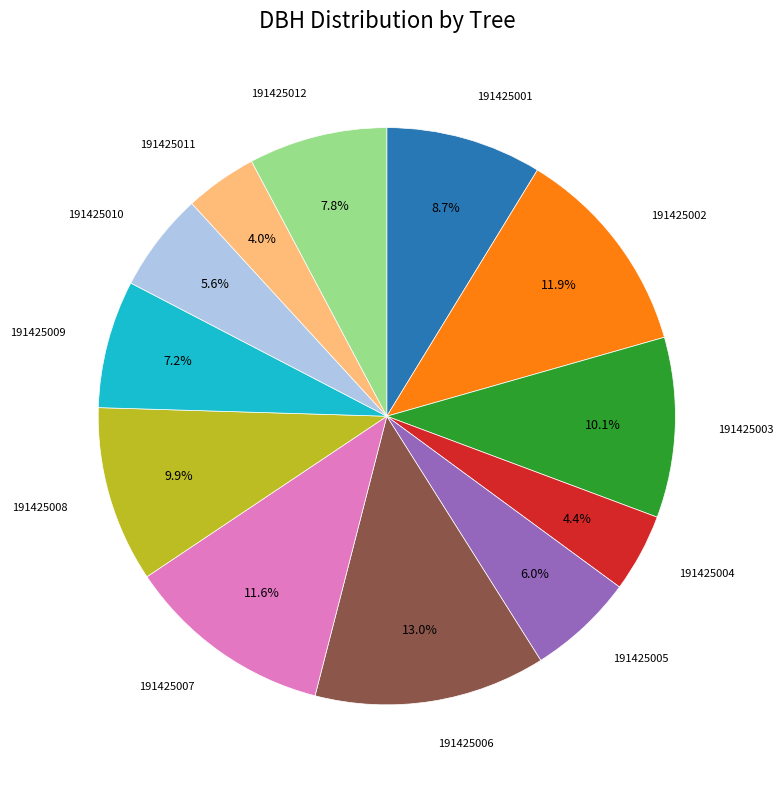

Between 191425011 and 191425003, which is larger?

191425003